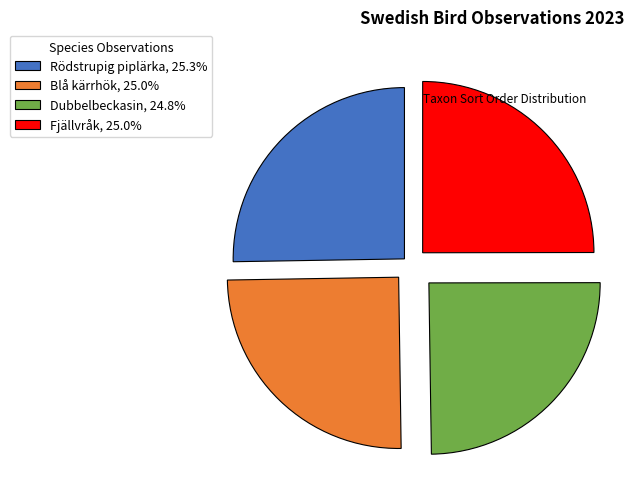

Is there a majority slice in this chart?

No